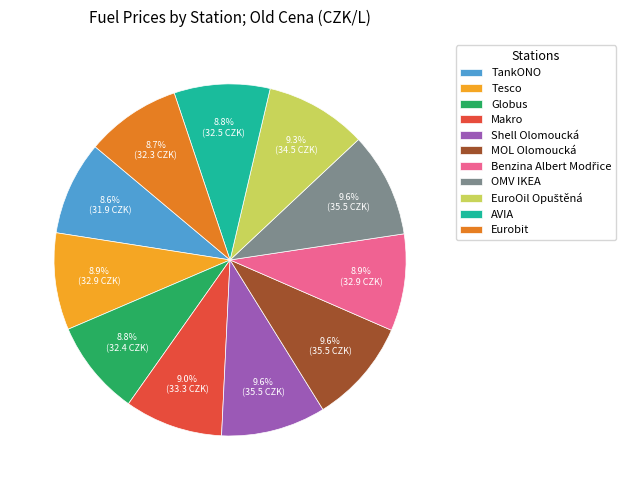

What percentage do TankONO and Globus together represent?

17.4%